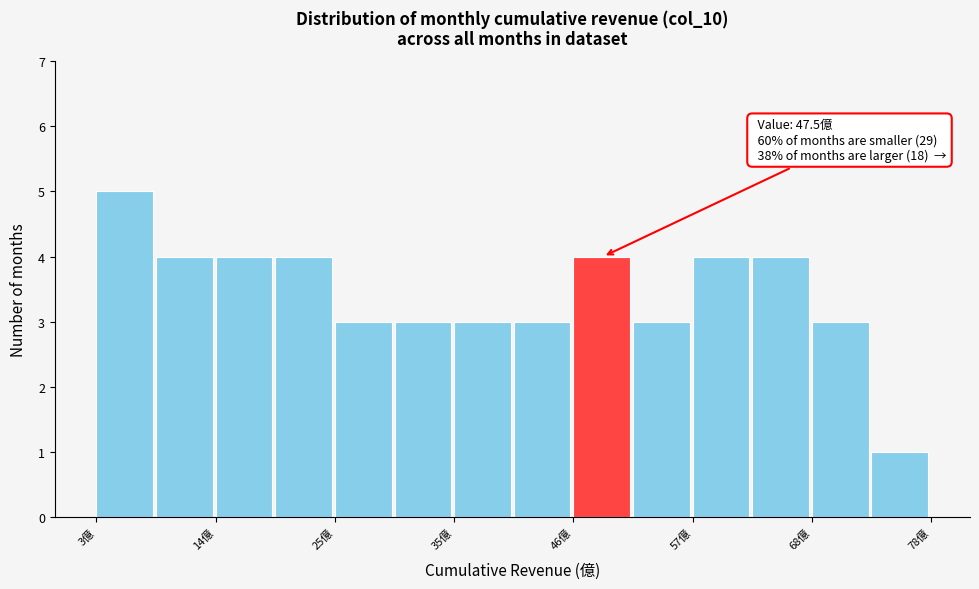

Around what value on the x-axis is the tallest bar? Give the approximate position of its centre, as read against the axis.

6